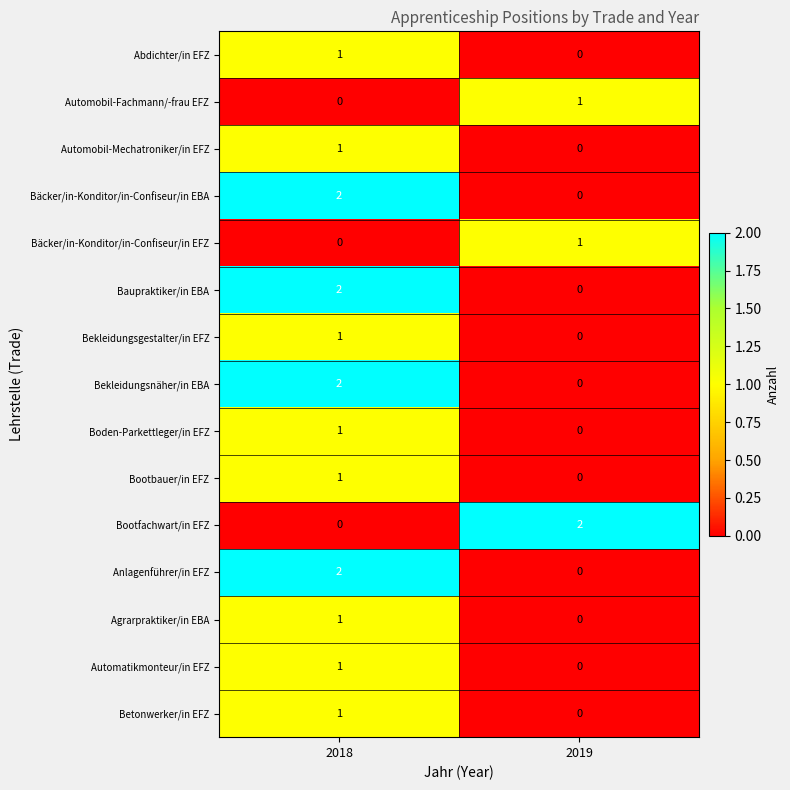

At which label does Automobil-Fachmann/-frau EFZ reach its peak?

2019